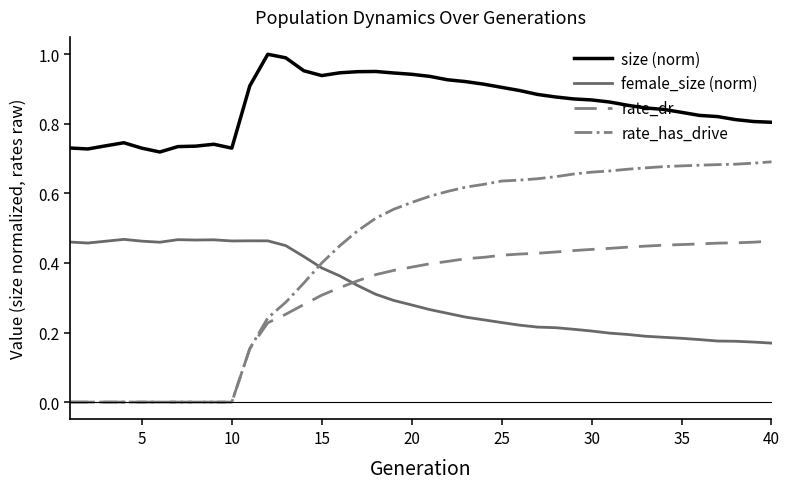

True or false: size (norm) and rate_dr intersect in this chart.

False